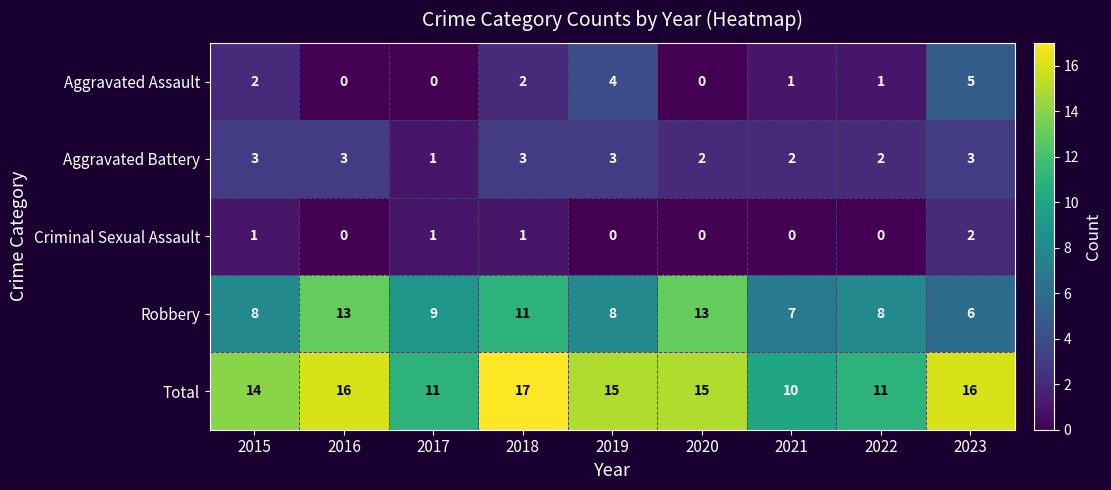

What is the difference between the second highest and minimum values in the Total series?

6